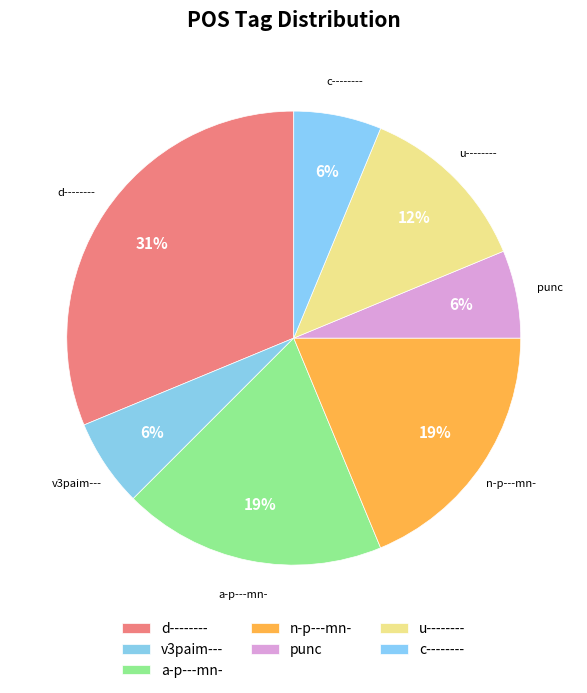

What is the ratio of the value at c-------- to the value at a-p---mn-?

0.3